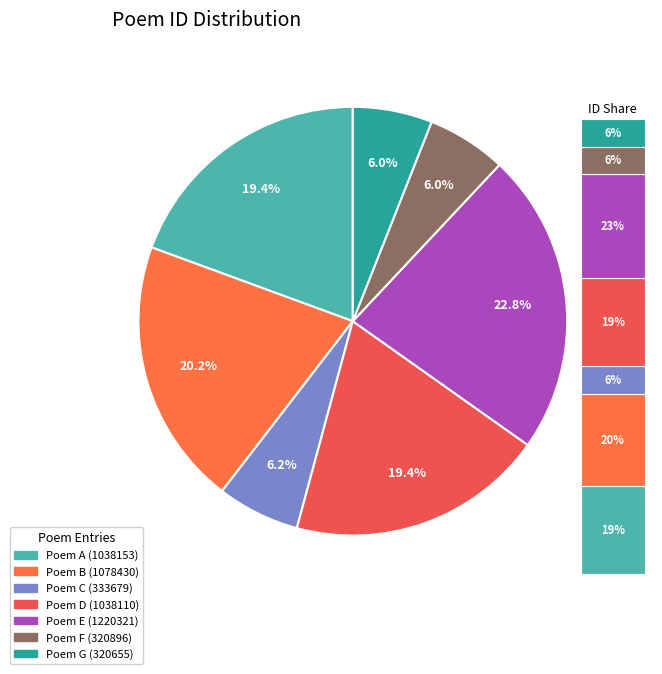

Does 司空相公特贶雅章俯光陋迹依韵和呈以答厚意 (1038153) account for over 50% of the chart?

No